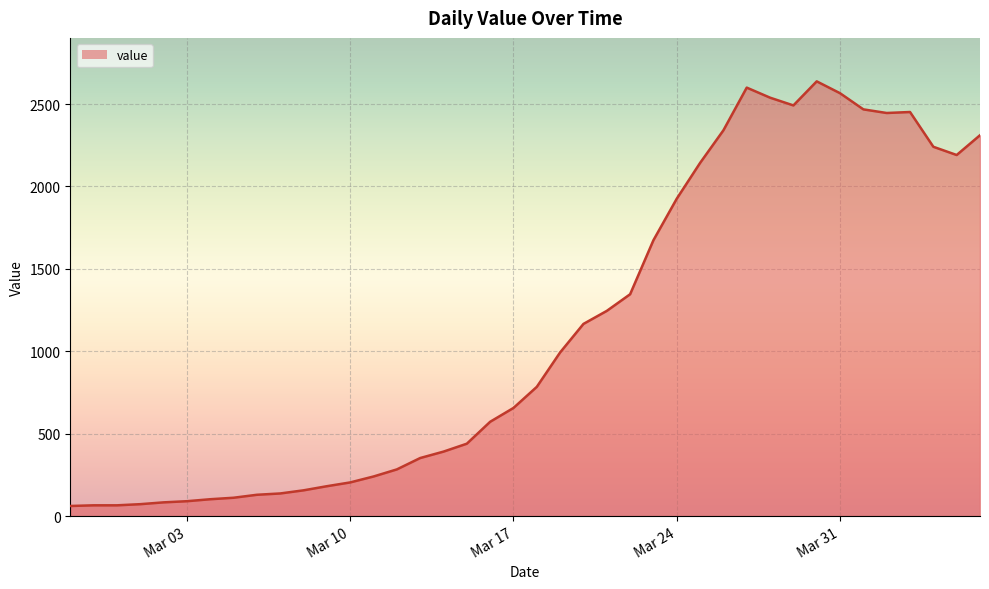

How many points are higher than both their immediate neighbors (excluding endpoints)?

3